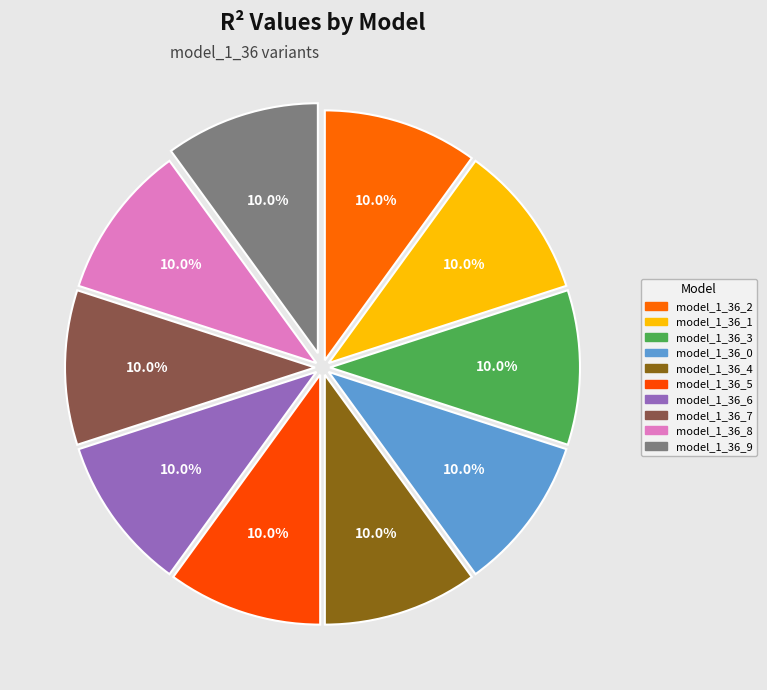

How many segments does this pie chart have?

10